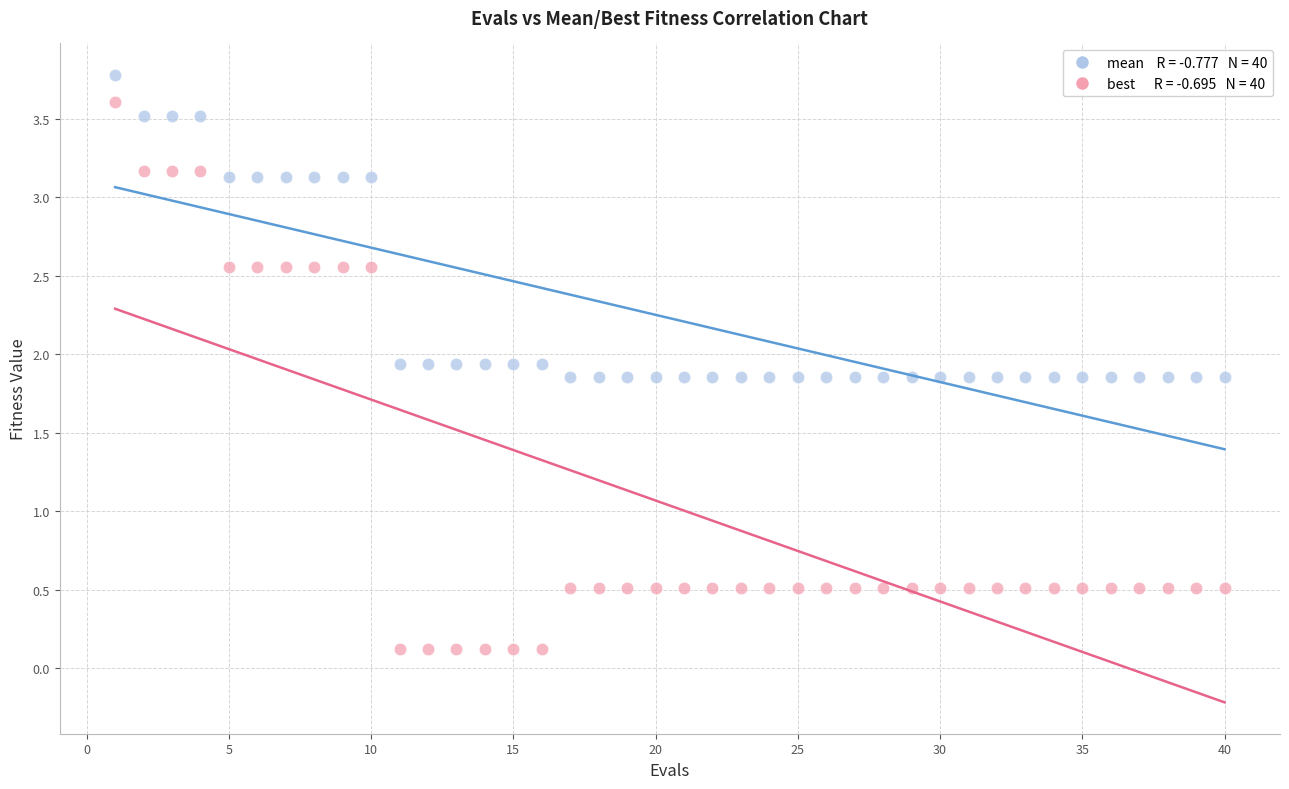

Across all data points, what is the range of Y values (max minus min)?

3.7